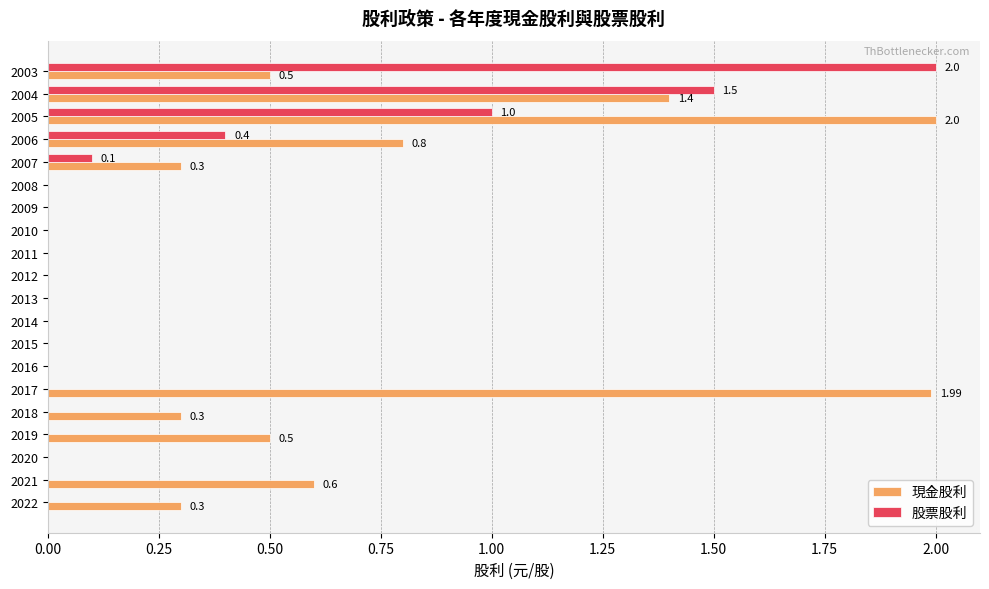

What is the sum of all 股票股利 values?

5.0